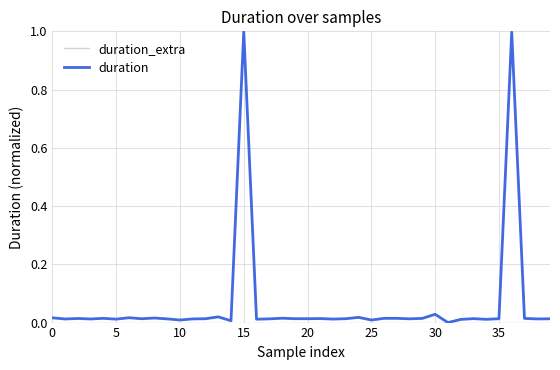

What is the average value of the duration series?

0.1